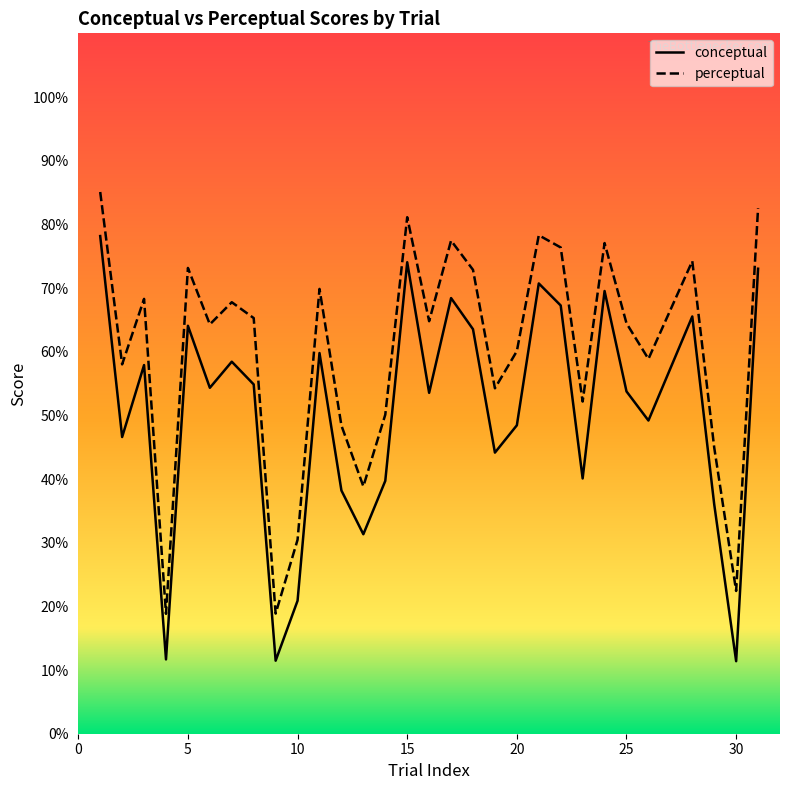

Which series has the widest spread of values?

conceptual